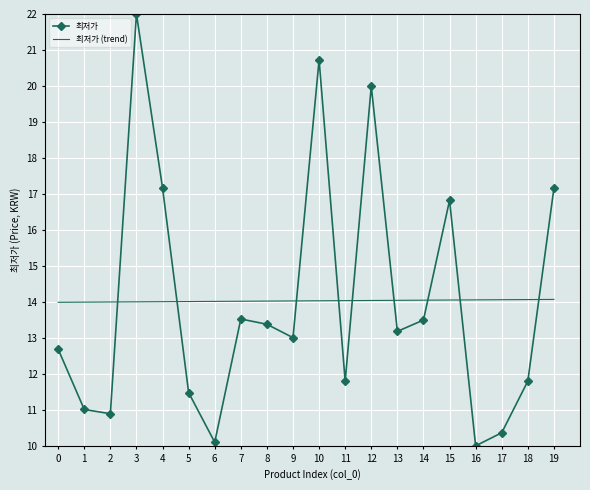

How many times do 최저가 and 최저가 (trend) cross each other?

9